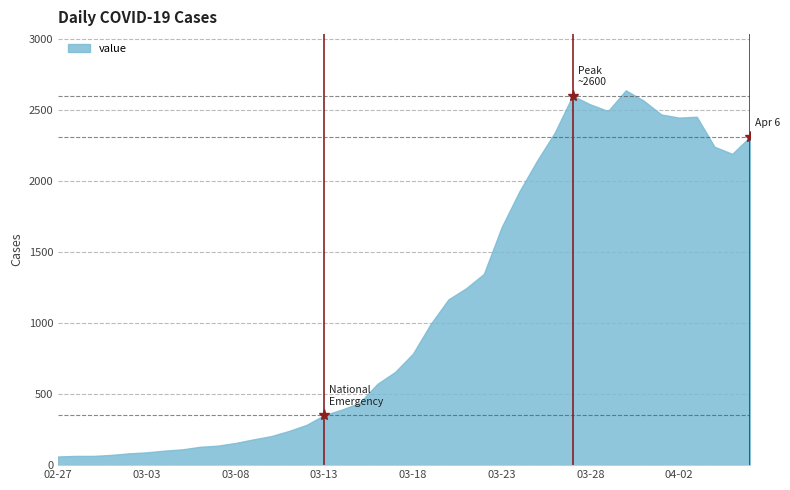

What is the smallest value displayed?

61